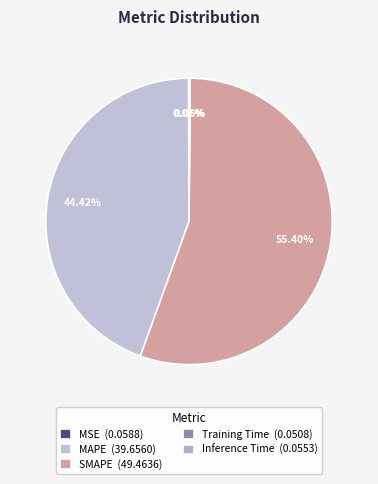

Which category has the smallest portion of the pie?

Training Time